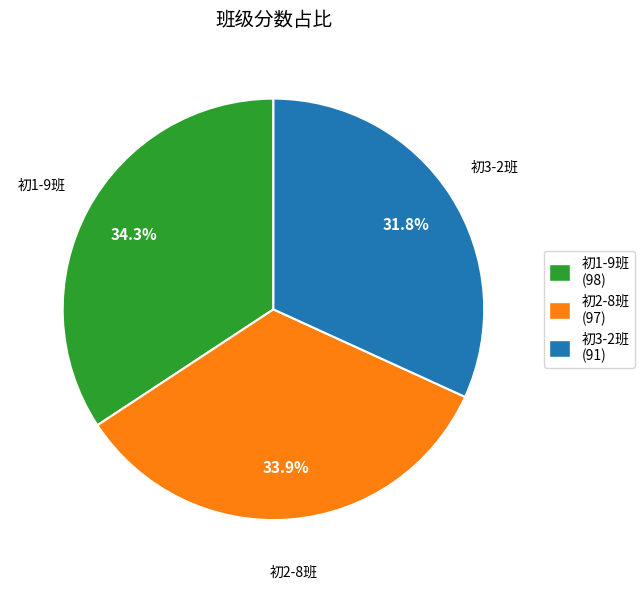

What portion of the pie excludes 初3-2班?

68.2%